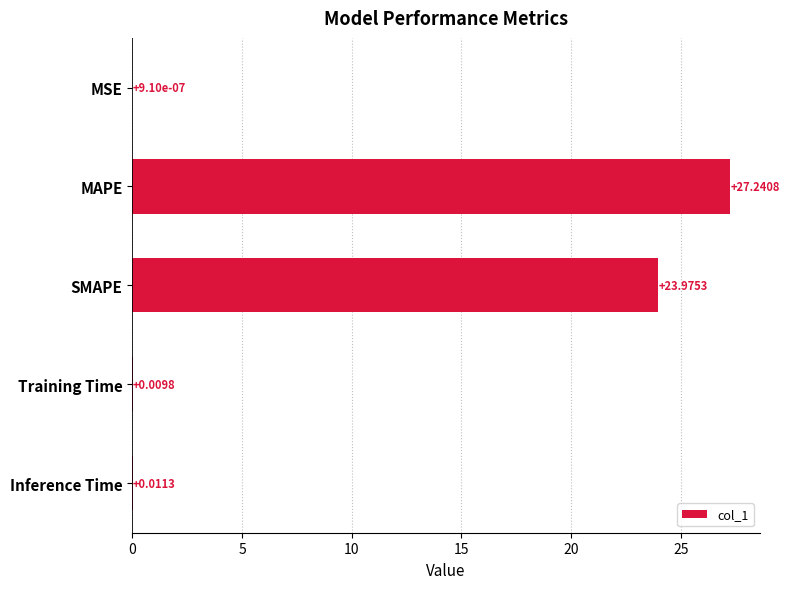

Between MSE and MAPE, which is larger?

MAPE